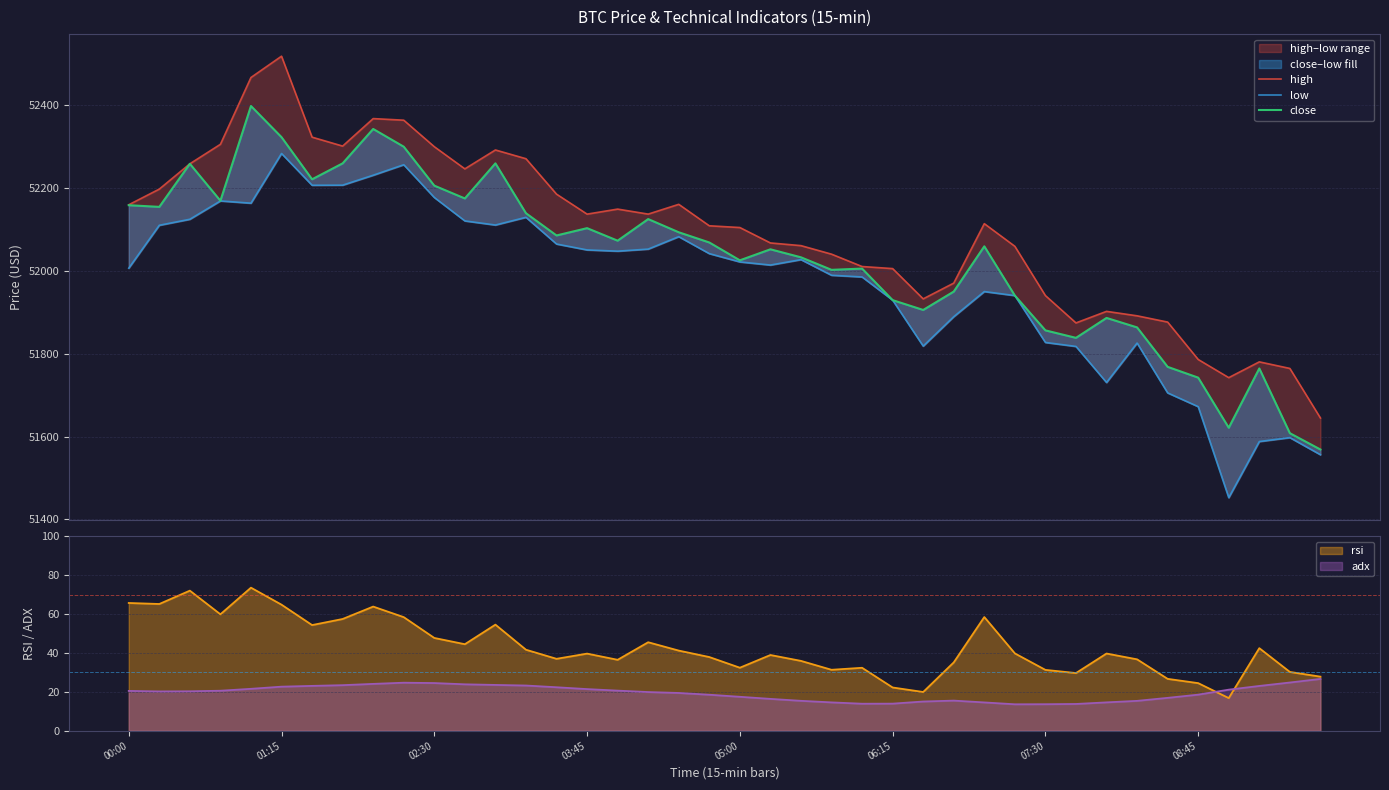

What is the lowest value of the close series?

51568.6